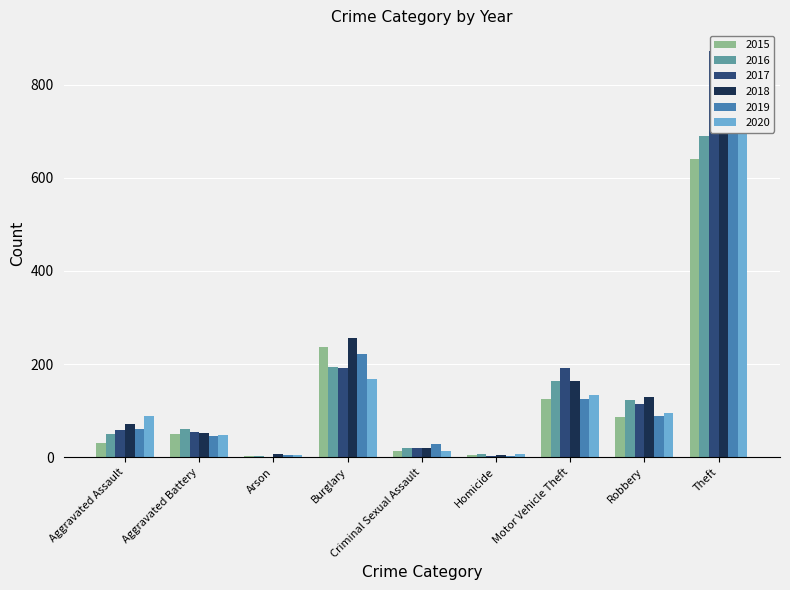

What is the difference between the second highest and second lowest values in the 2018 series?

251